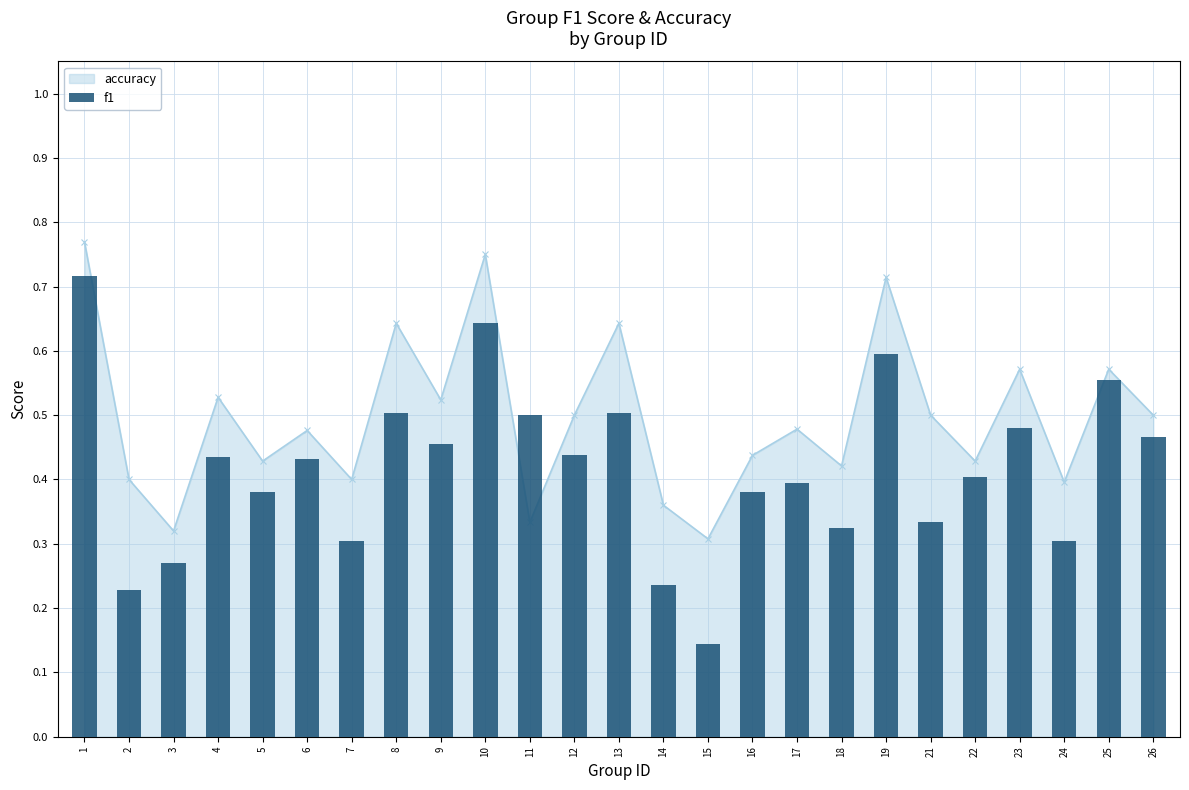

Are the bars grouped side by side (vs. stacked)?

No